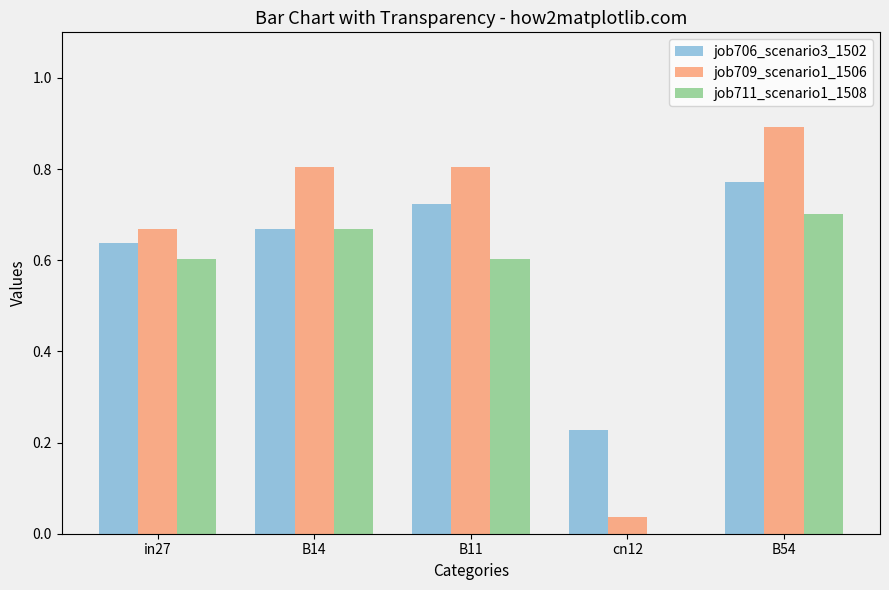

What is the sum of all job711_scenario1_1508 values?

2.6